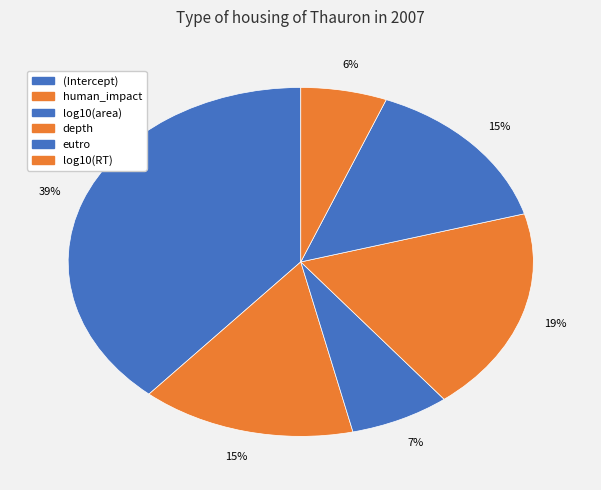

How many slices are in this pie chart?

6